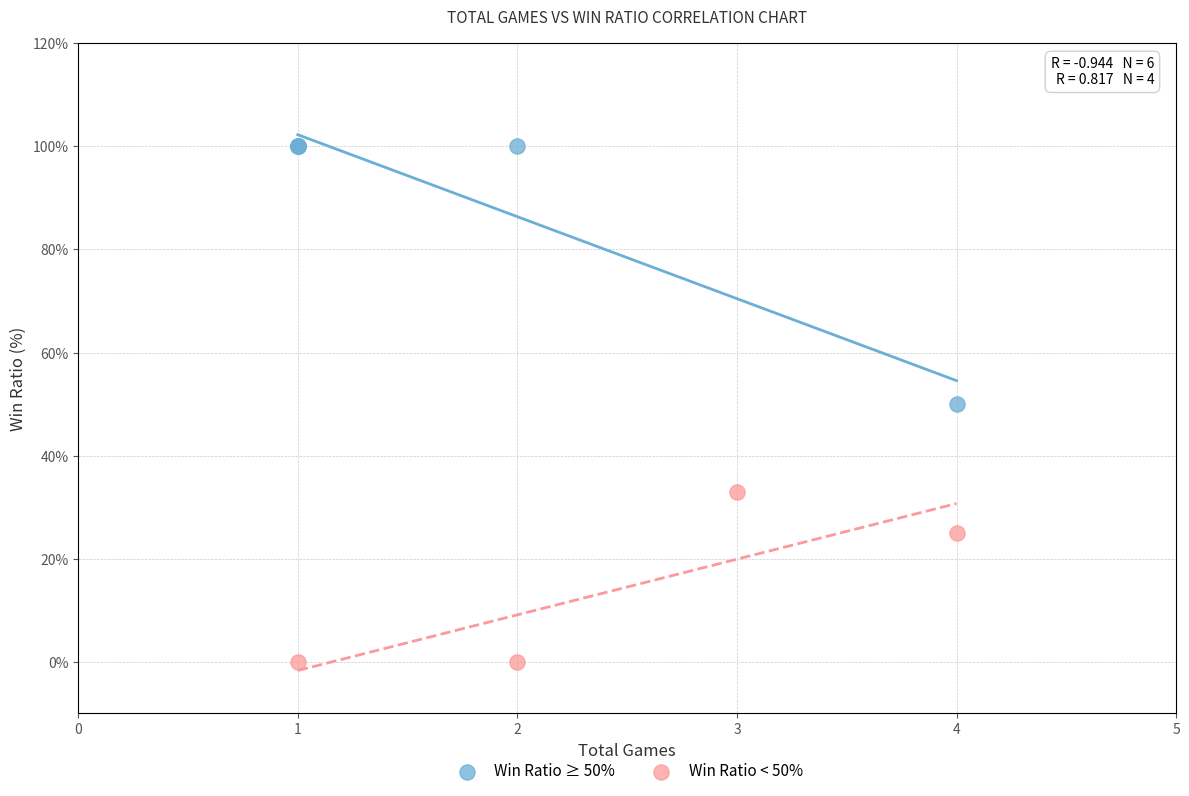

Which series has the largest Y range (max minus min)?

Win Ratio ≥ 50%